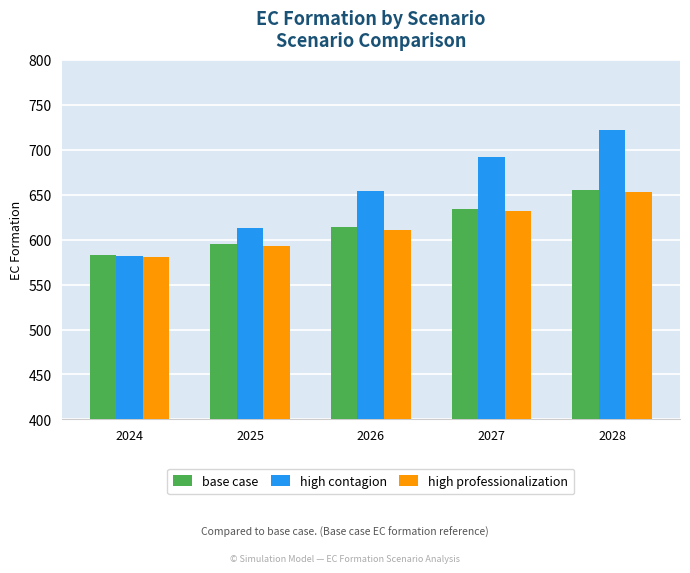

The base case series shows 613.7 at 2026. True or false?

True